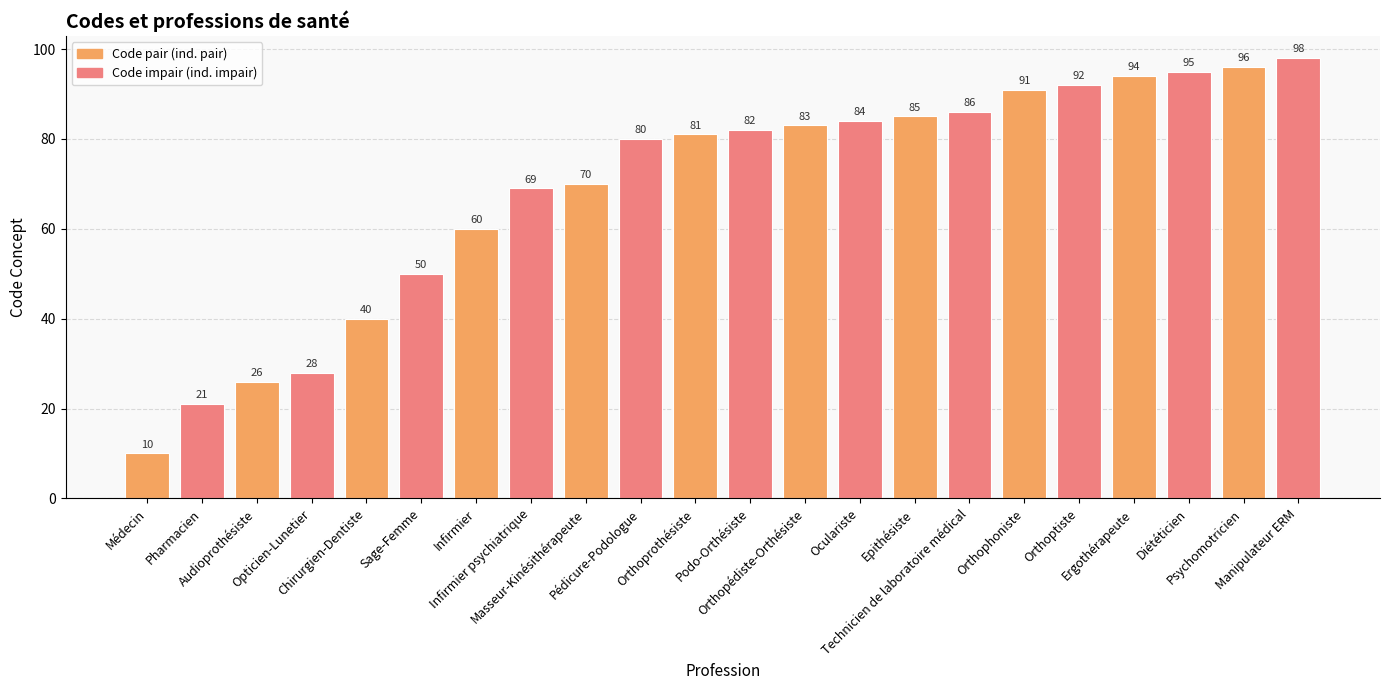

Between Chirurgien-Dentiste and Psychomotricien, which is larger?

Psychomotricien